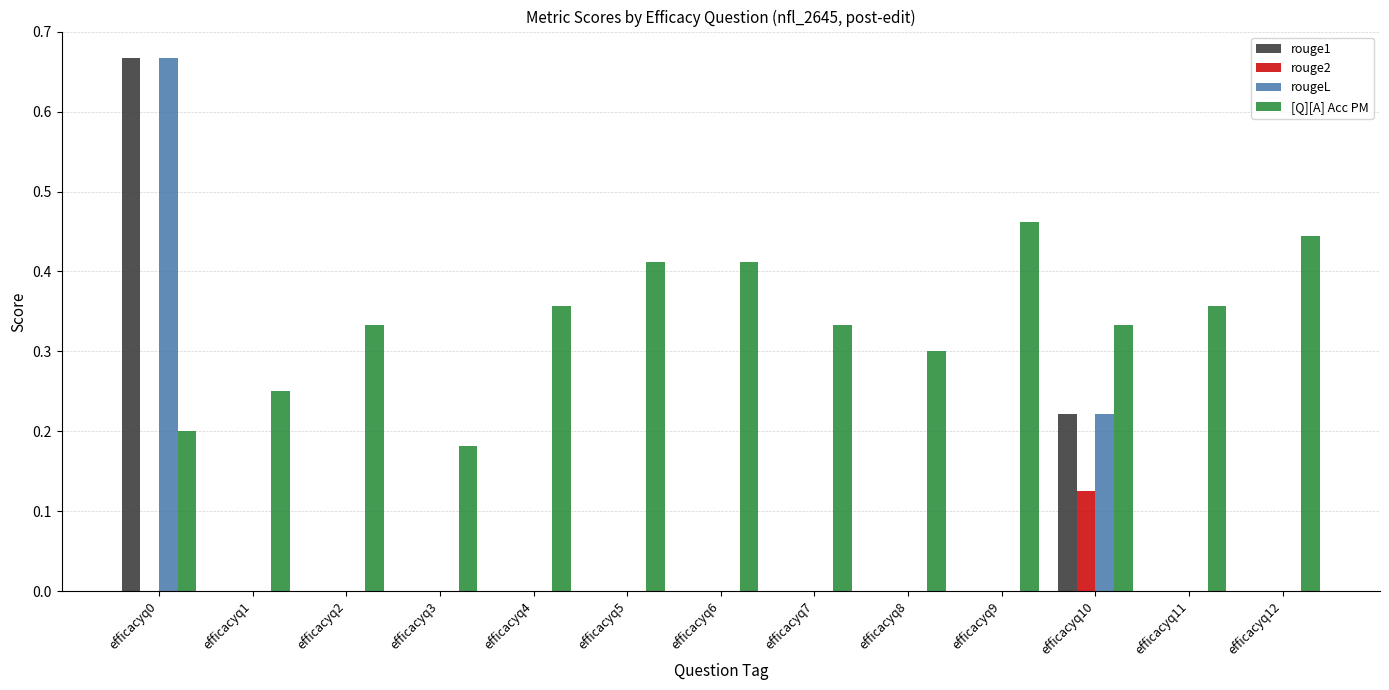

What are all the series names shown in the legend?

rouge1, rouge2, rougeL, [Q][A] Acc PM